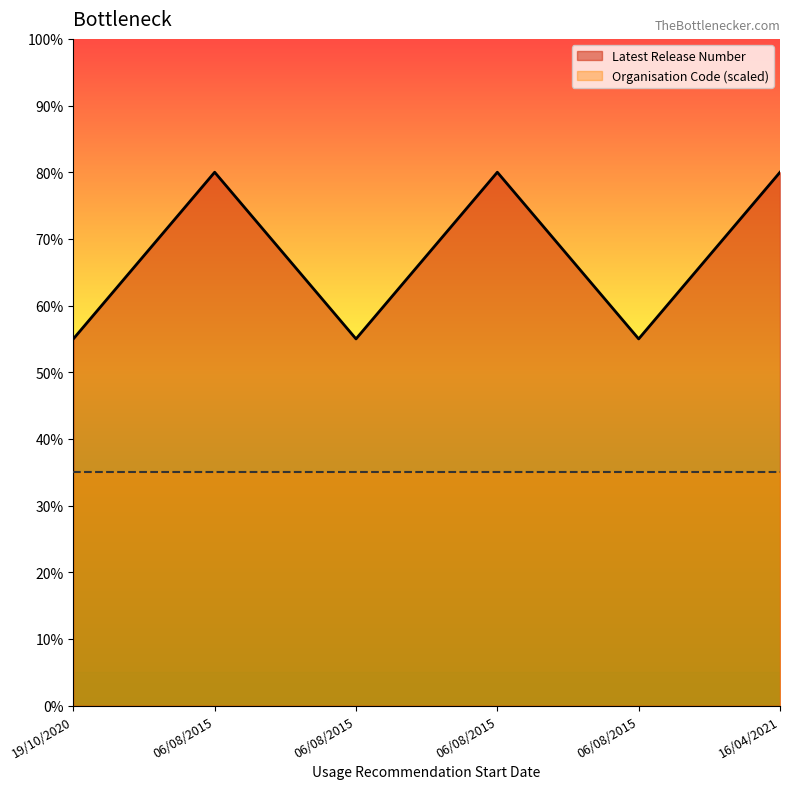

What is the smallest value displayed?

35